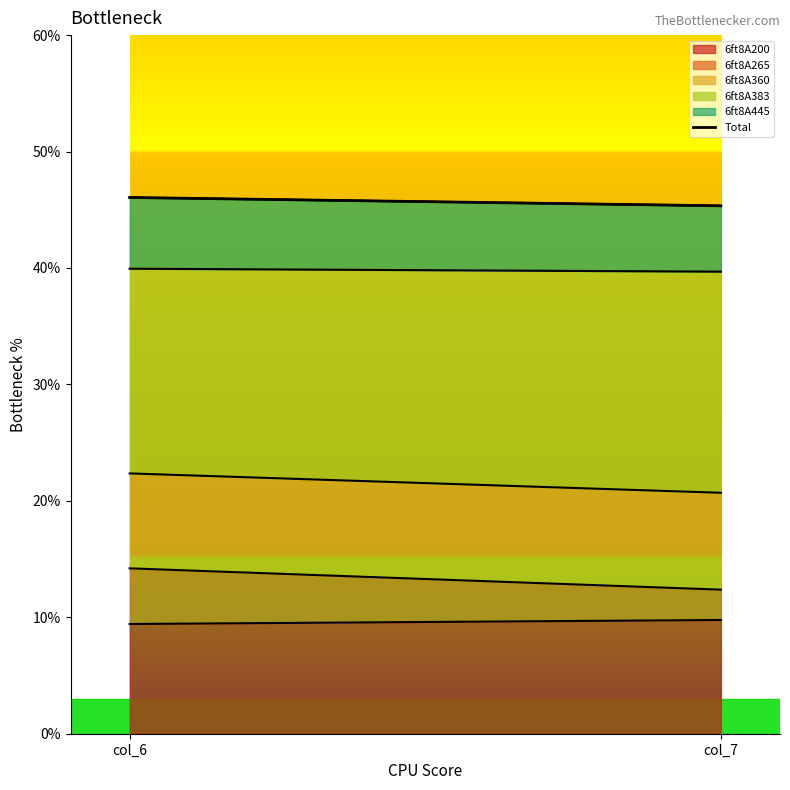

The value at col_7 is 16.9. True or false?

False